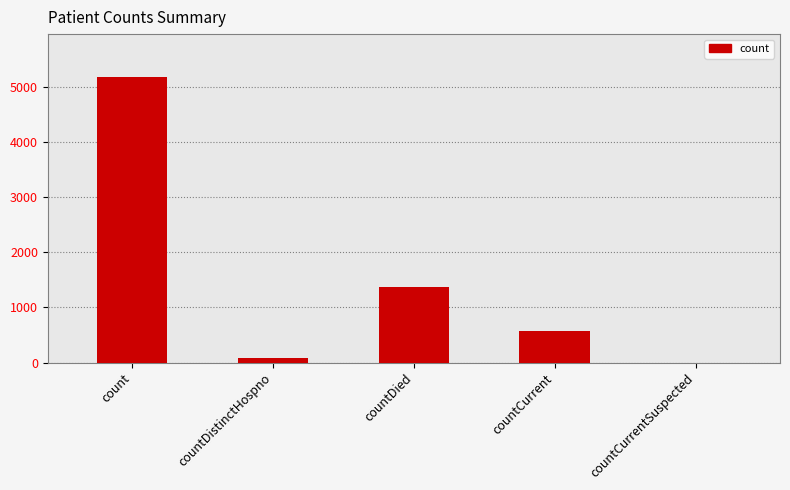

Which has a higher value, countDistinctHospno or countCurrent?

countCurrent